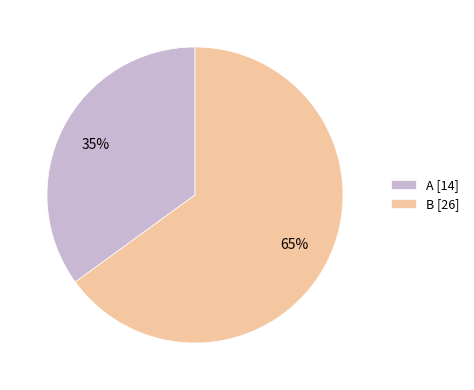

Do A [14] and B [26] together represent more than half of the pie?

Yes